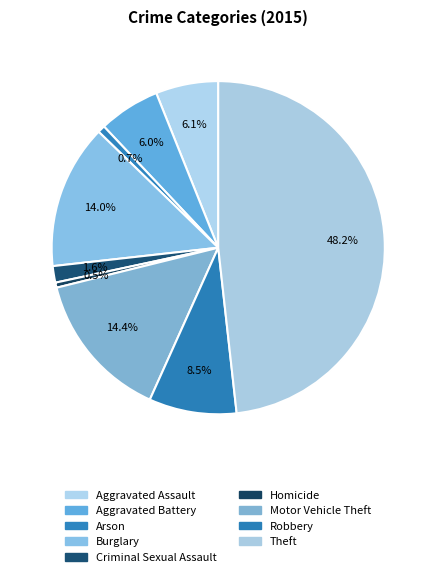

Does Theft represent more than half of the total?

No